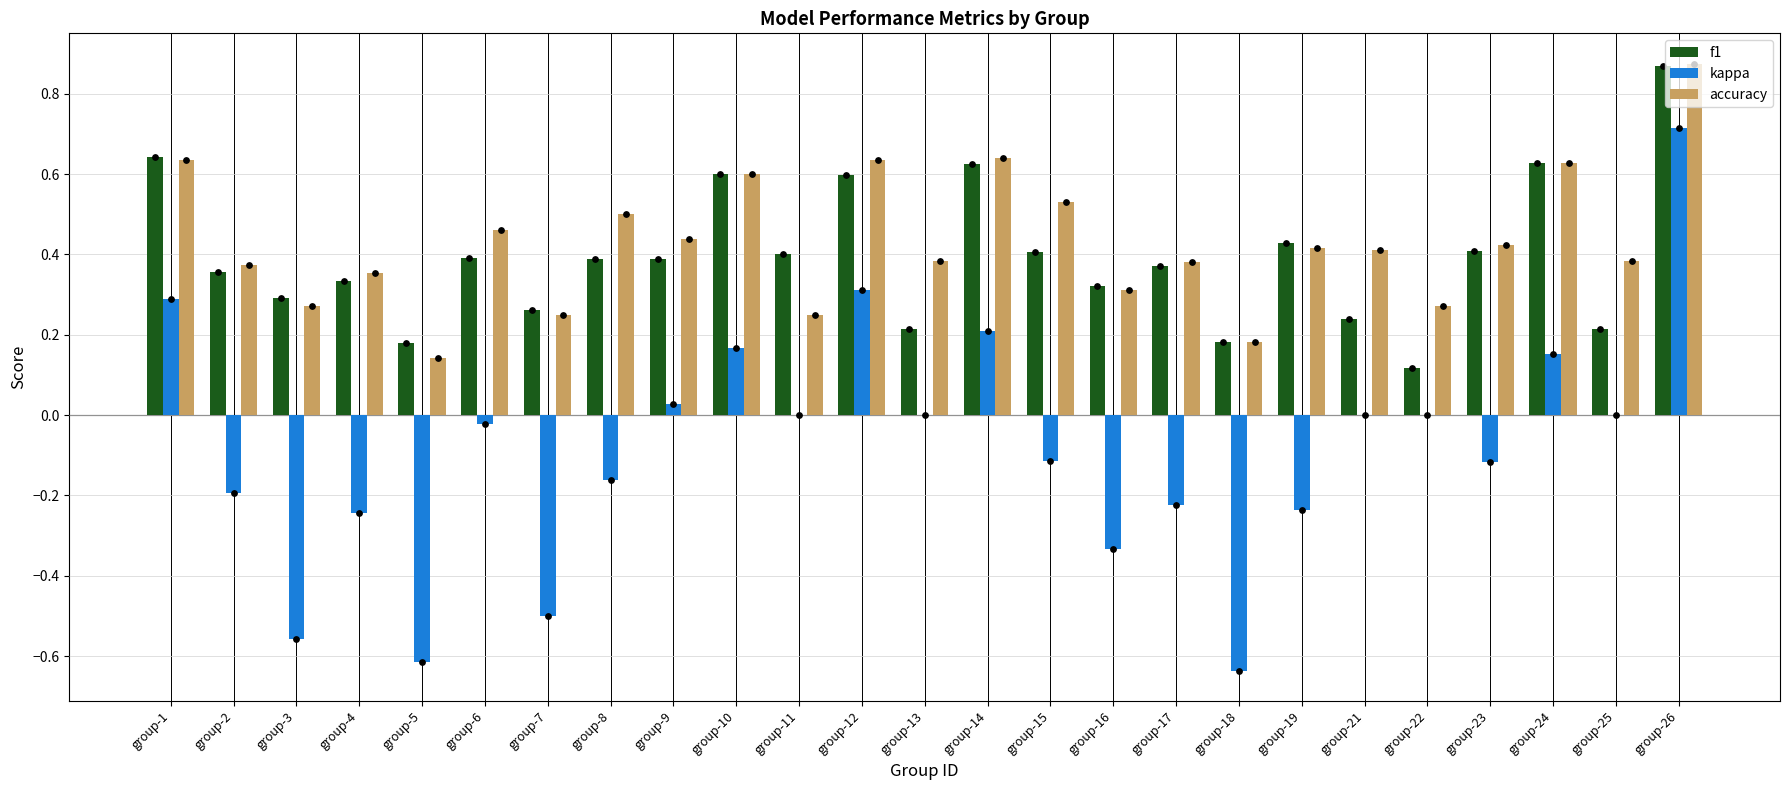

Which series reaches the minimum Y coordinate?

kappa